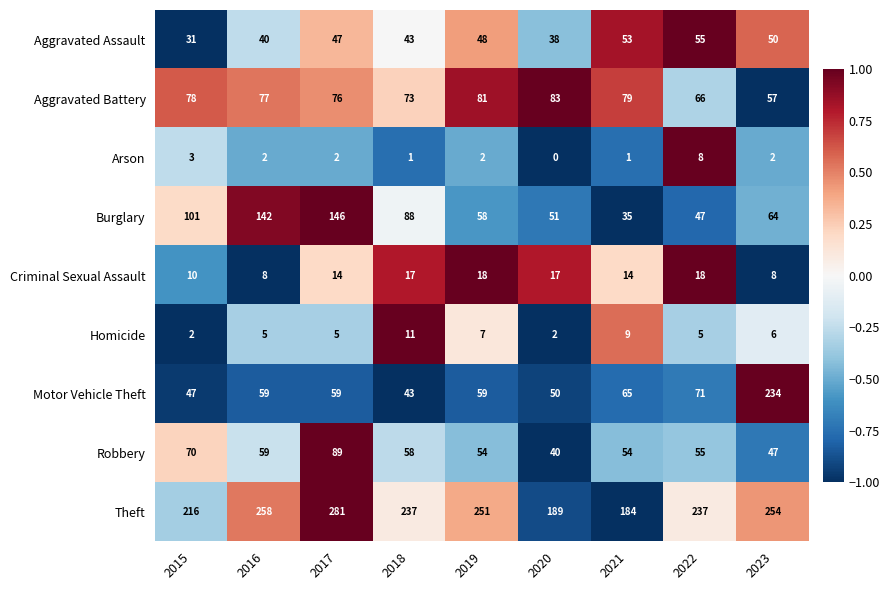

What is the difference between the Motor Vehicle Theft values at 2017 and 2021?

6